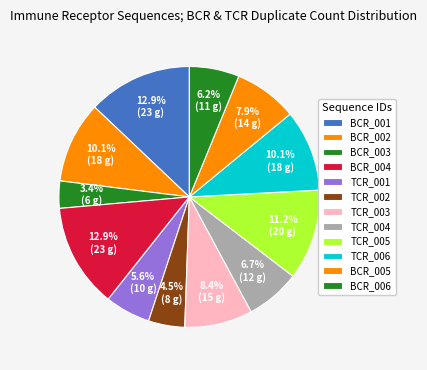

True or false: BCR_004 accounts for 27% of the total.

False